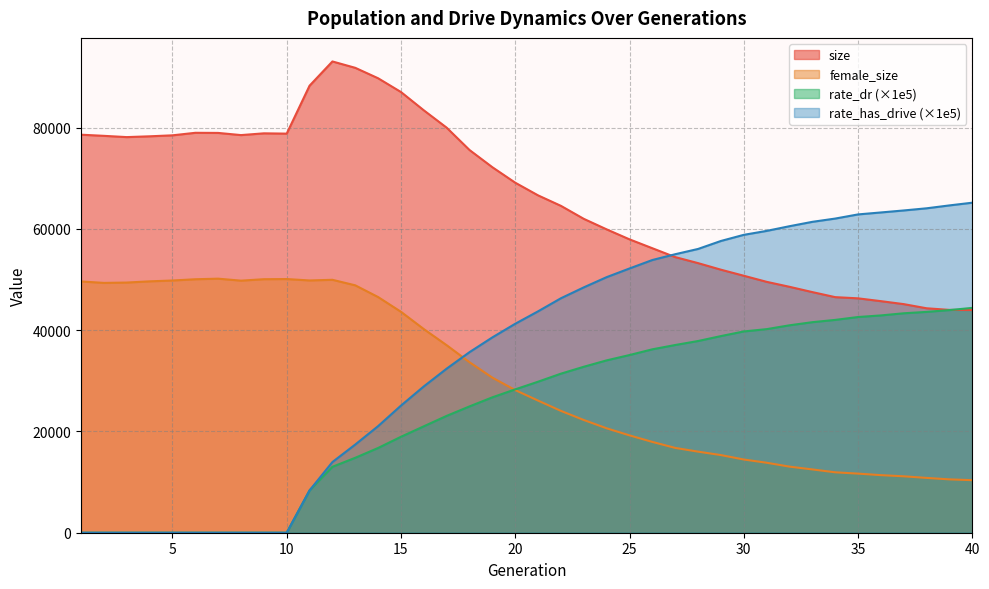

What is the sum of all rate_has_drive values?

1412343.0